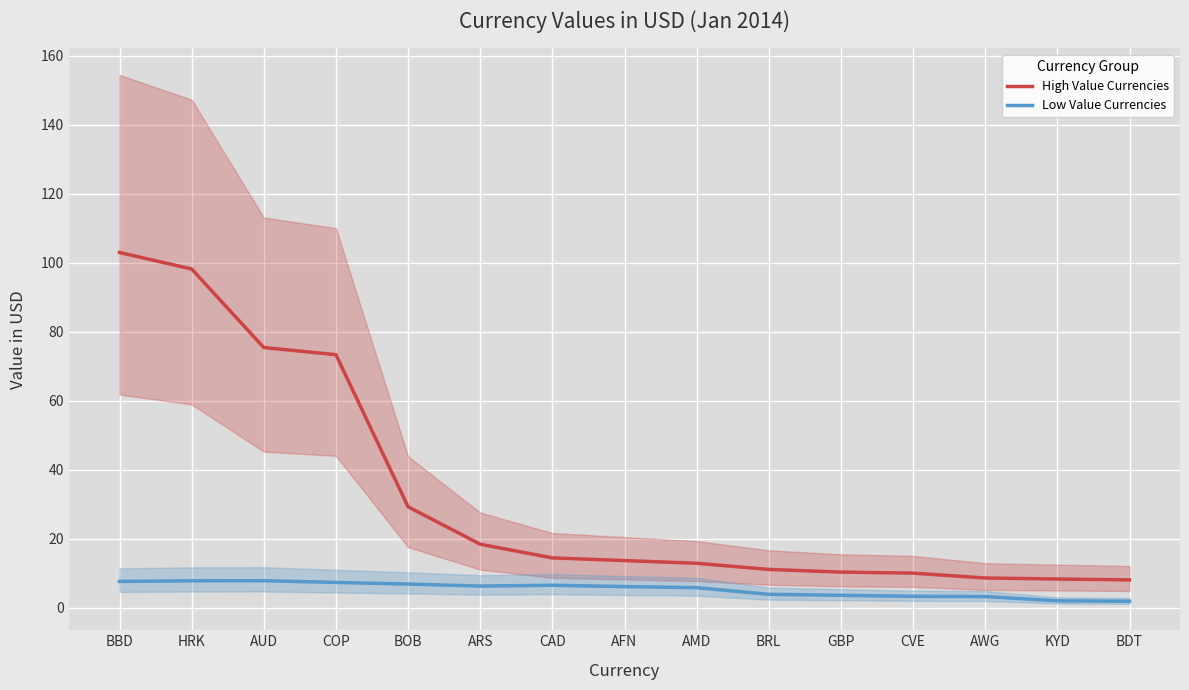

What is the difference between the Low Value Currencies values at ARS and BDT?

4.4